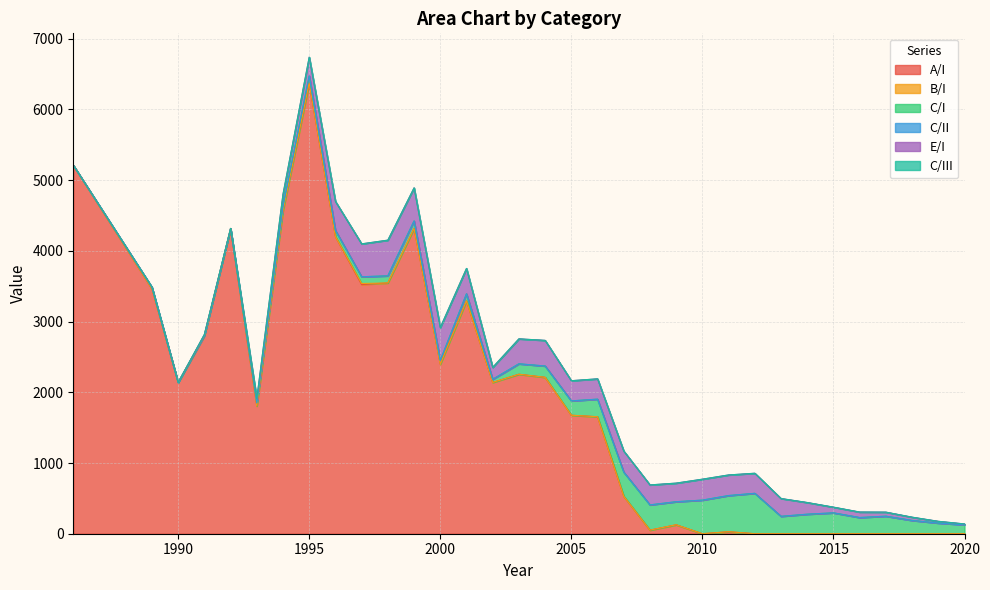

Where is E/I nearest to the value 252?

2013